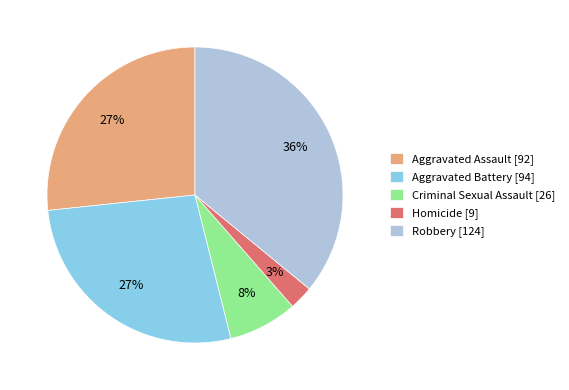

Is it true that Robbery is 29% of the pie?

False